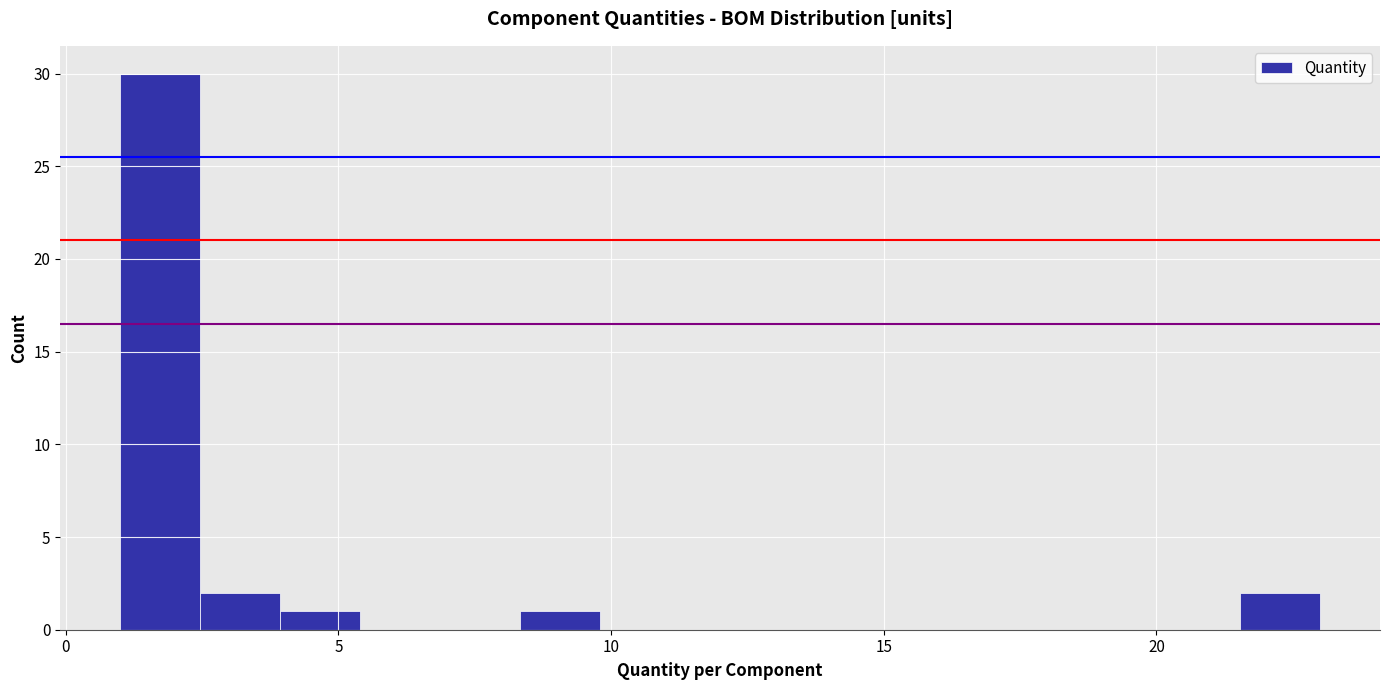

Around what value on the x-axis is the tallest bar? Give the approximate position of its centre, as read against the axis.

1.5